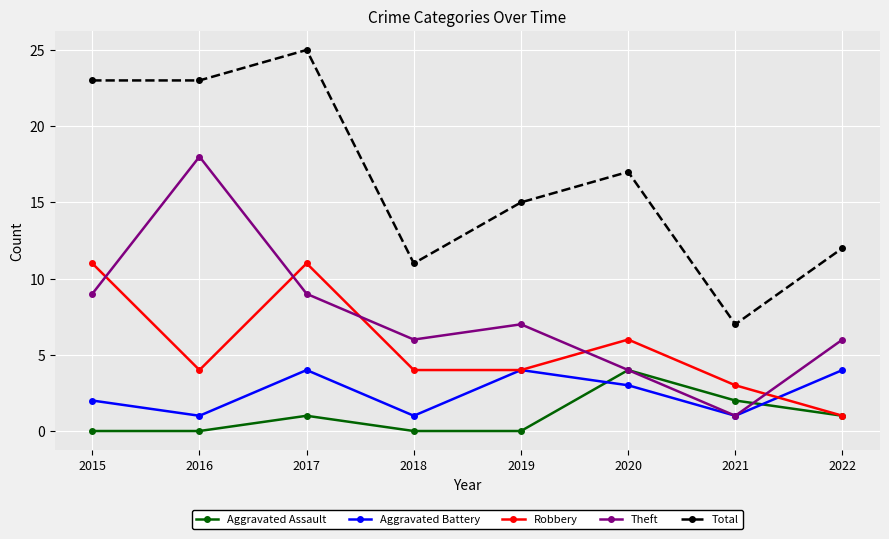

Which series has the largest range (max minus min)?

Total